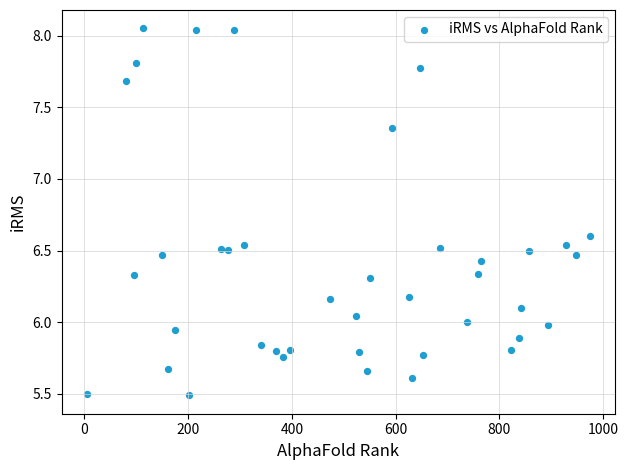

What is the range of Y values (max minus min)?

2.6